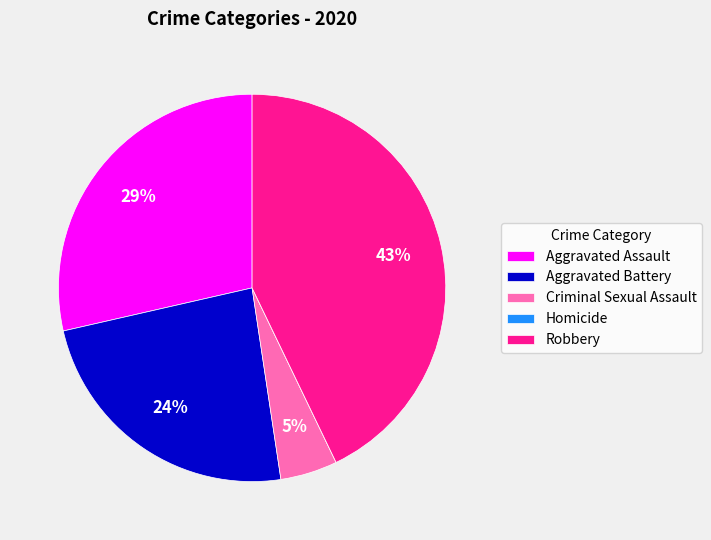

What is the ratio of the value at Aggravated Assault to the value at Robbery?

0.7